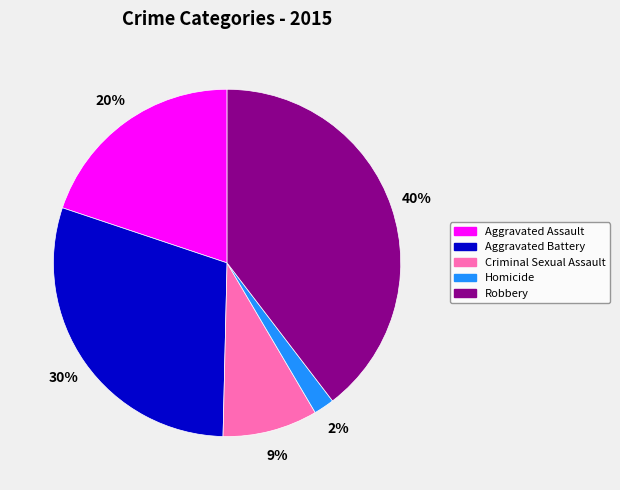

What percentage is the Homicide slice, to the nearest percent?

2%